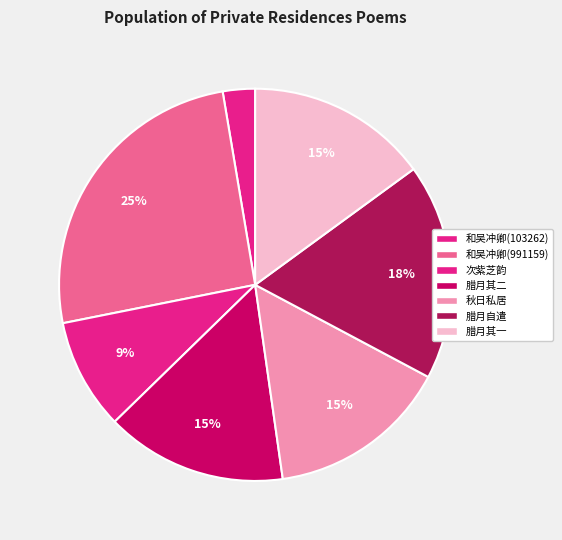

Which category has the biggest portion of the pie?

和吴冲卿(991159)